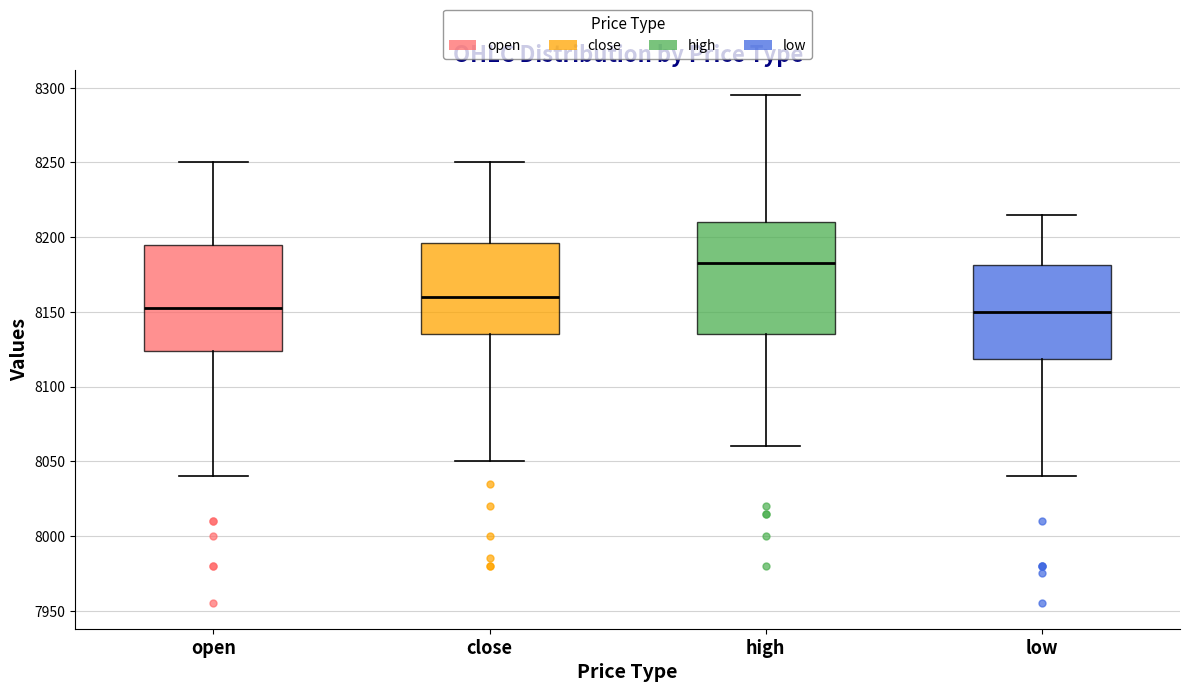

Reading left to right, read every box against the y-axis: the position of its median line, the range the box covers, and the ends of its whiskers. The values are not printed on the chart, so give them approximately, as read against the axis.

open: median 8155, box 8125 to 8195, whiskers 8040 to 8250
close: median 8160, box 8135 to 8195, whiskers 8050 to 8250
high: median 8185, box 8135 to 8210, whiskers 8060 to 8295
low: median 8150, box 8120 to 8180, whiskers 8040 to 8215